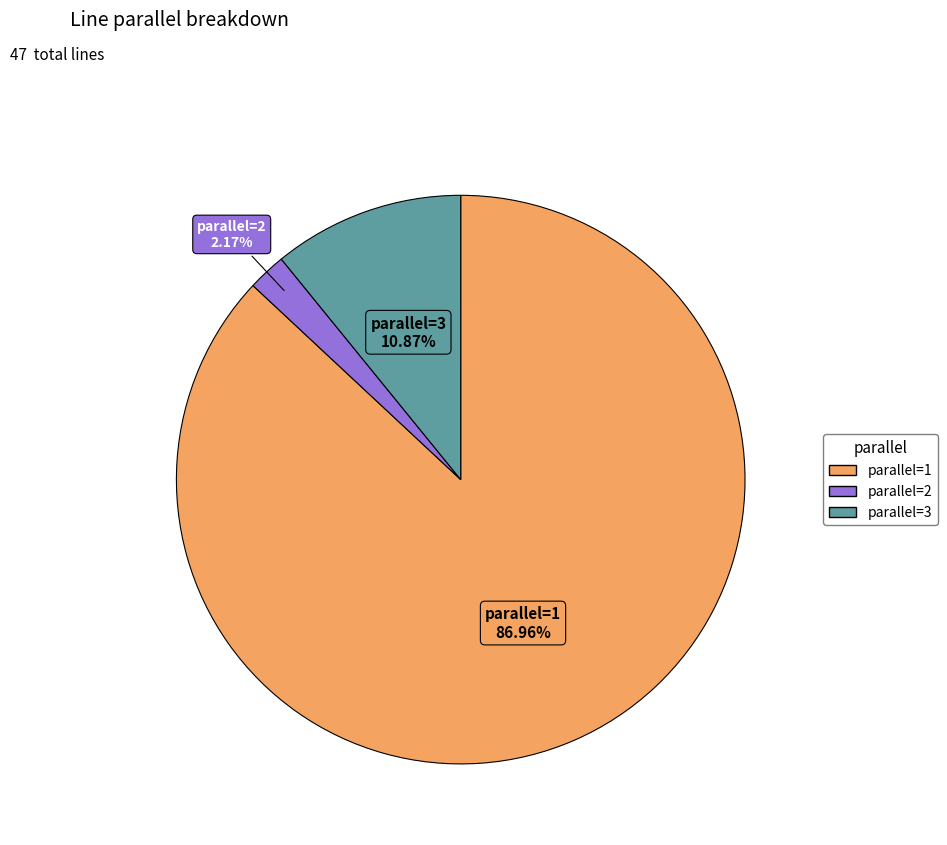

Combined, do parallel=2 and parallel=3 account for over 50%?

No